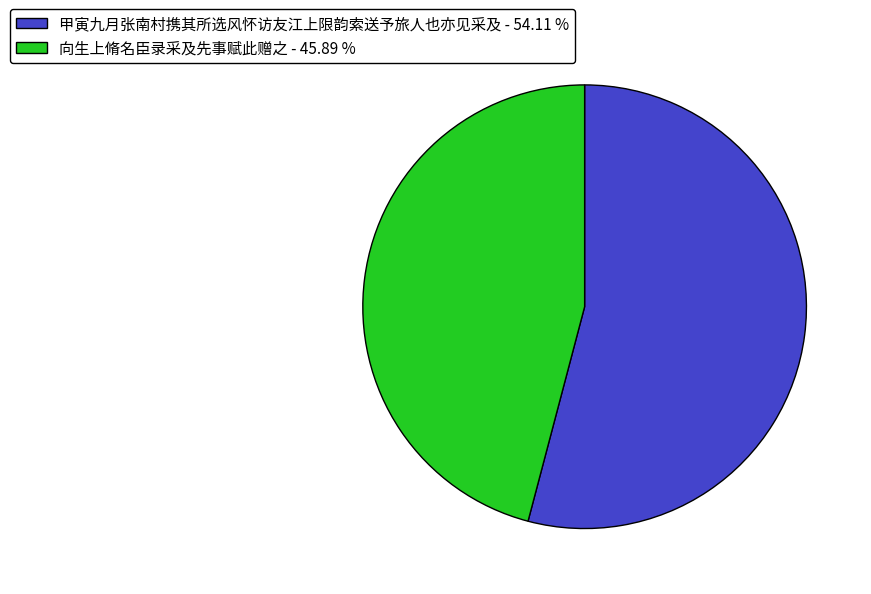

Between 甲寅九月张南村携其所选风怀访友江上限韵索送予旅人也亦见采及 - 54.11 % and 向生上脩名臣录采及先事赋此赠之 - 45.89 %, which is larger?

甲寅九月张南村携其所选风怀访友江上限韵索送予旅人也亦见采及 - 54.11 %